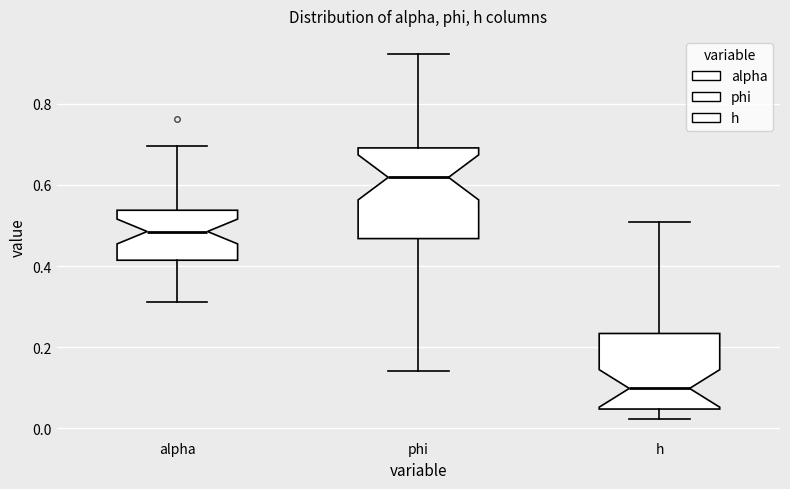

Reading left to right, transcribe this box plot: for each box, give where its median line is, the range the box spans, and where its two whiskers end, as read against the y-axis. The values are not printed on the chart, so give them approximately, as read against the axis.

alpha: median 0.48, box 0.42 to 0.54, whiskers 0.32 to 0.70
phi: median 0.62, box 0.46 to 0.70, whiskers 0.14 to 0.92
h: median 0.10, box 0.04 to 0.24, whiskers 0.02 to 0.50